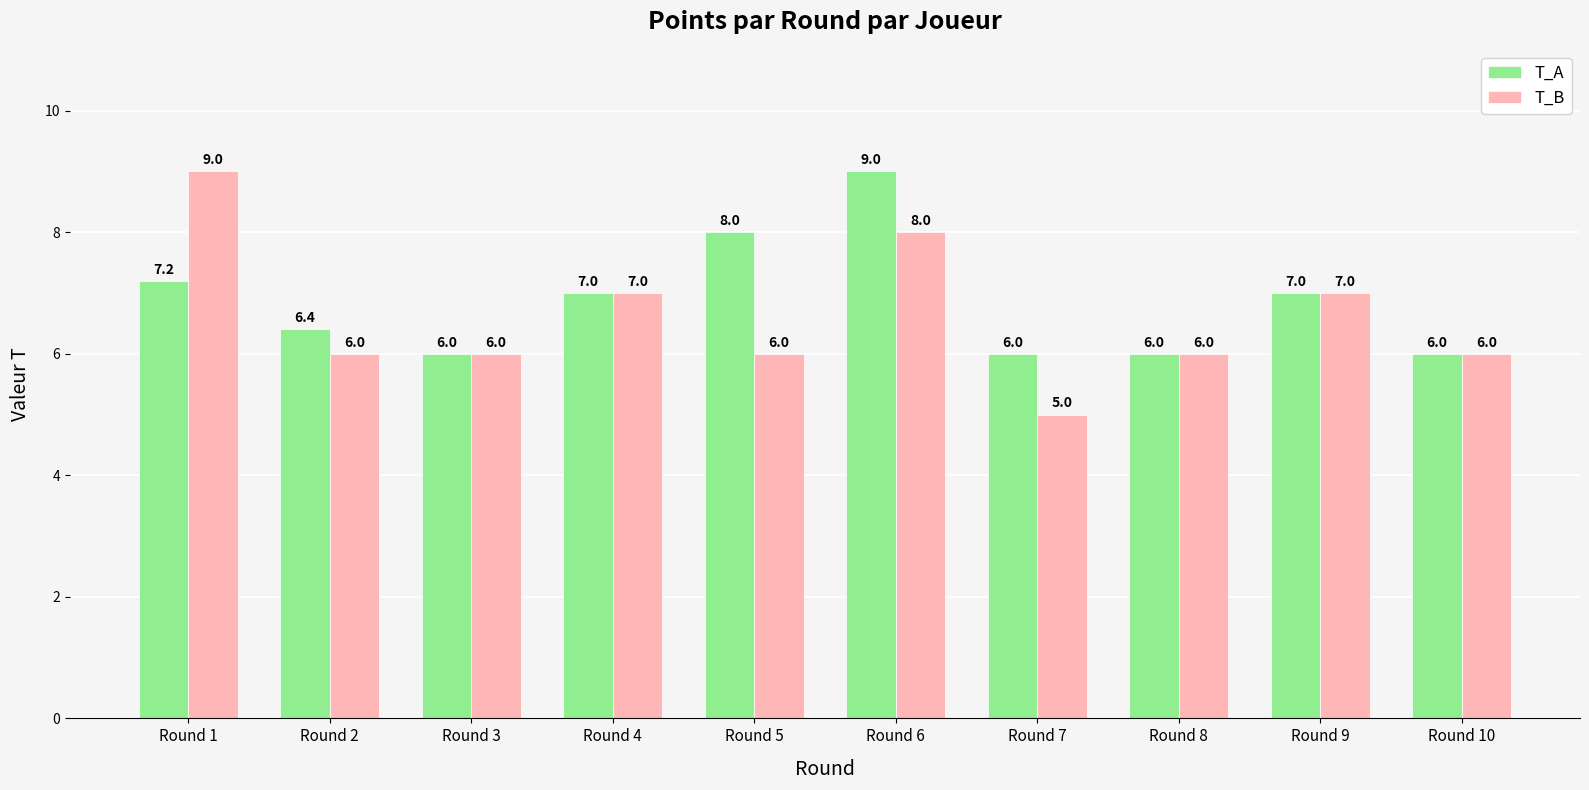

Which series has the largest range (max minus min)?

T_B